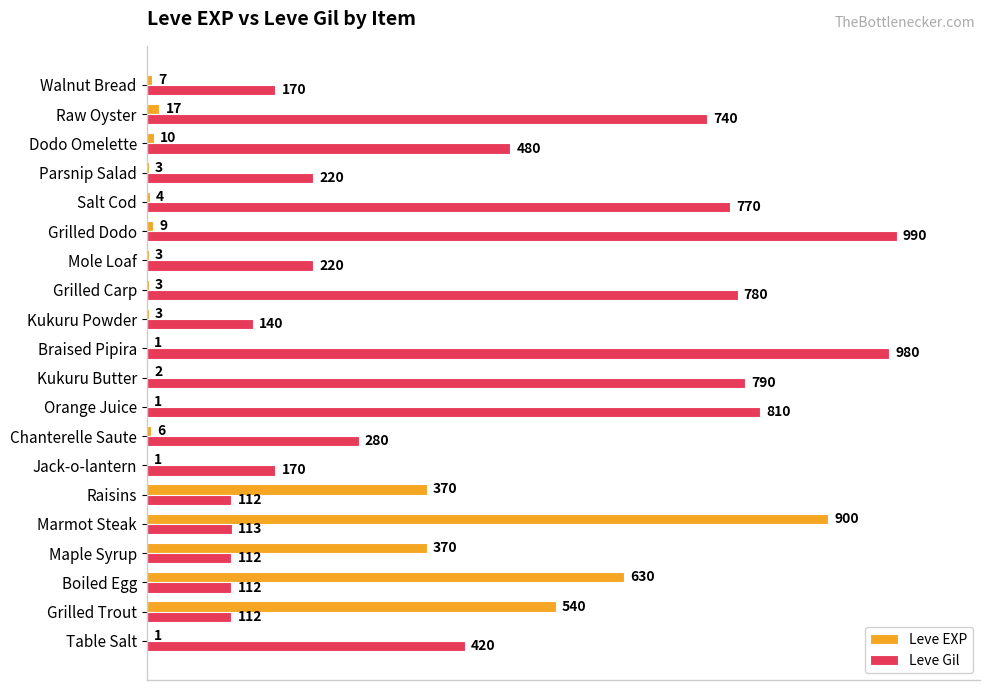

Is it true that Leve Gil equals 480 at Dodo Omelette?

True